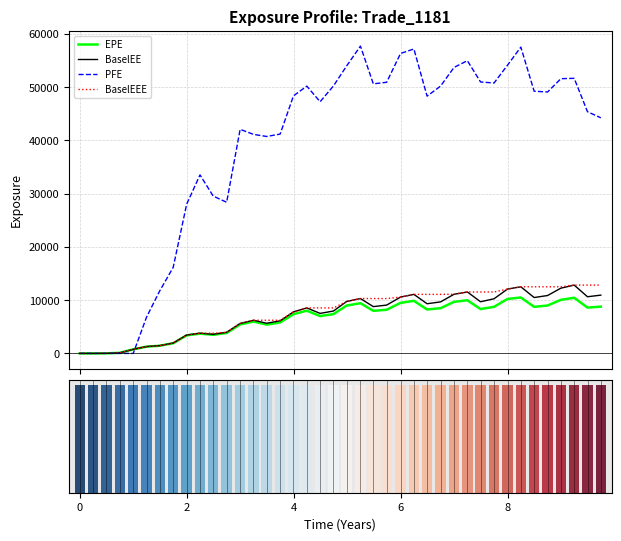

List the series in order of their peak value, lowest first.

EPE, BaselEE, BaselEEE, PFE